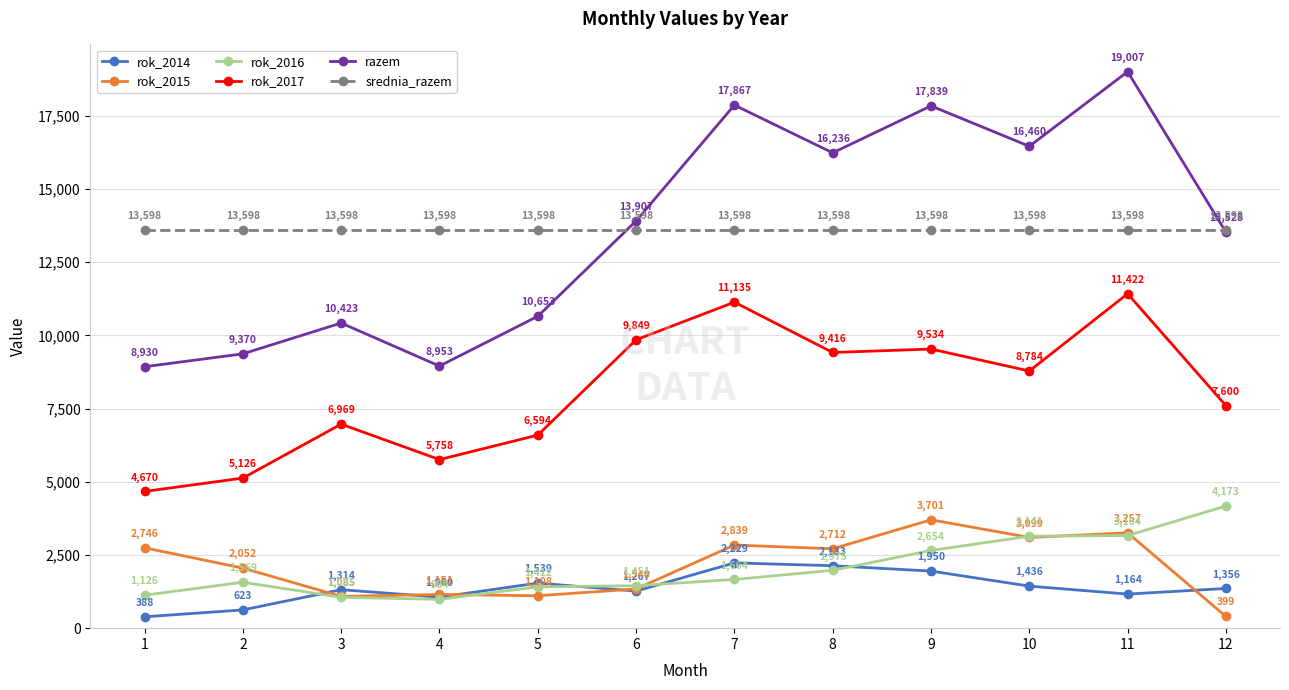

What is the value of the srednia_razem point at the 7th from the left?

13598